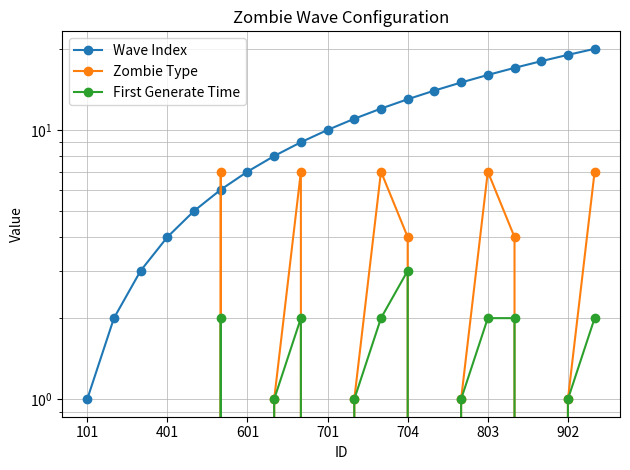

How many values in First Generate Time are above zero?

11